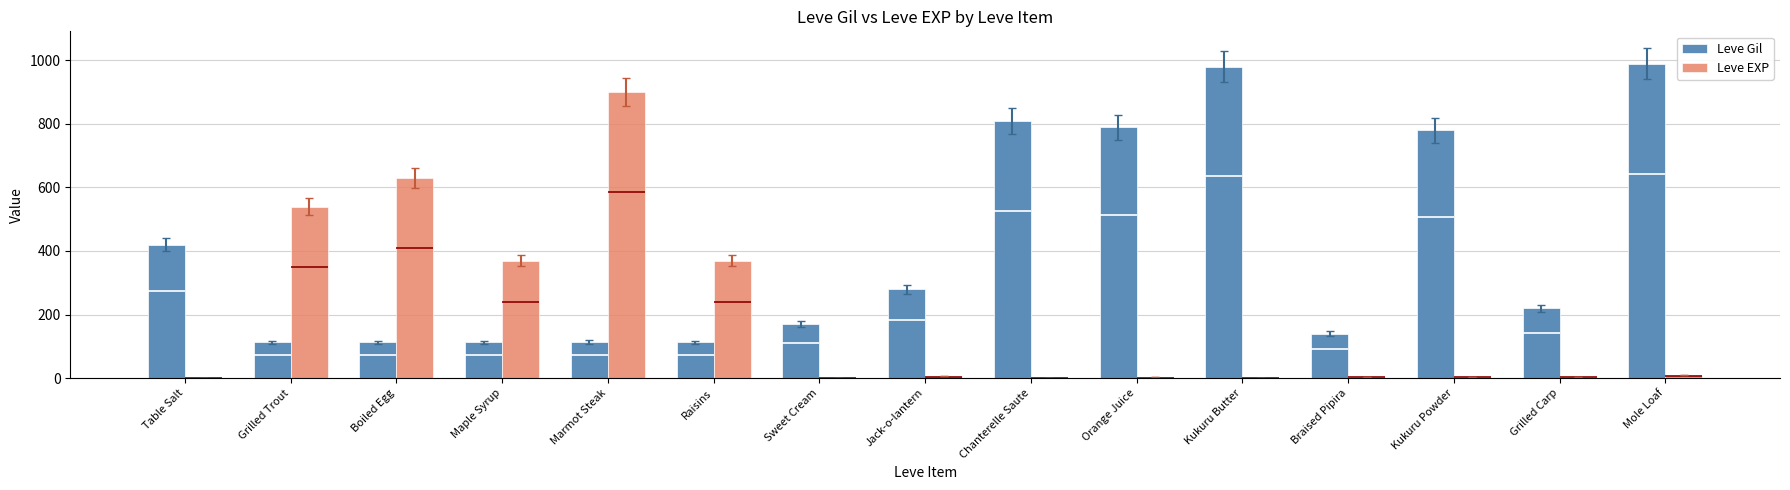

Are the bars grouped side by side (vs. stacked)?

Yes